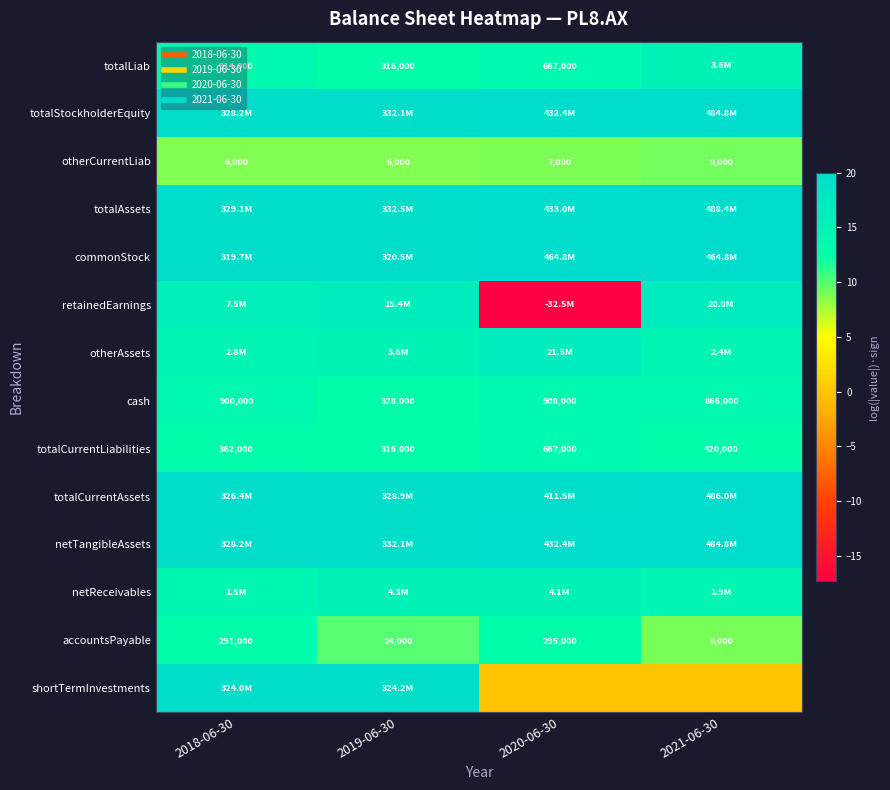

Is the value of commonStock at 2019-06-30 greater than the value of totalStockholderEquity at 2021-06-30?

No